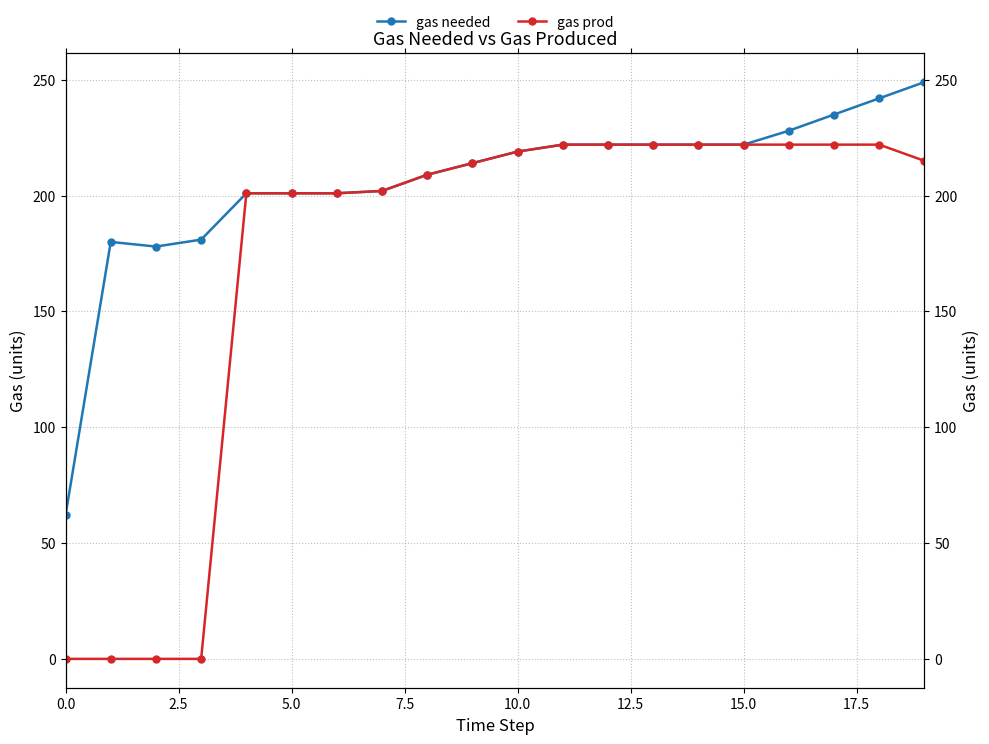

What is the difference between the gas needed values at 12 and 17?

13